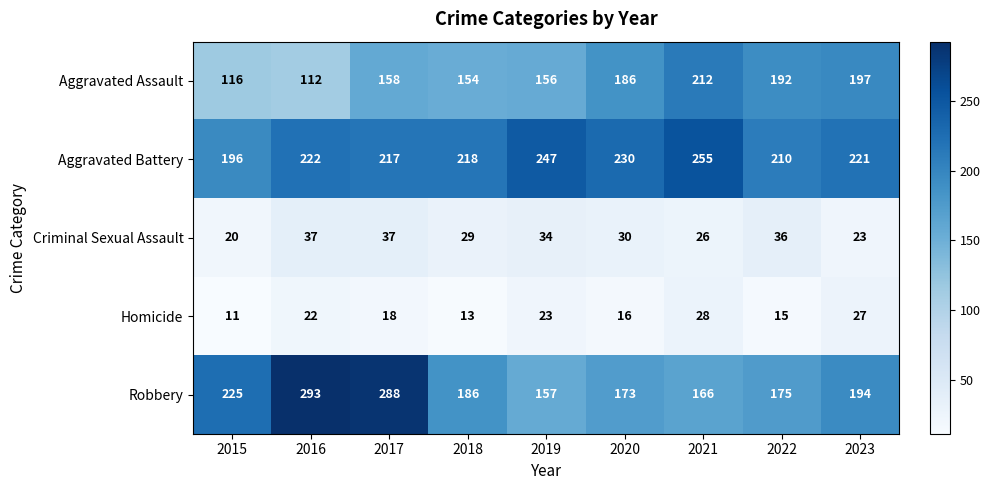

Where does the Aggravated Battery series first go above 221?

2016